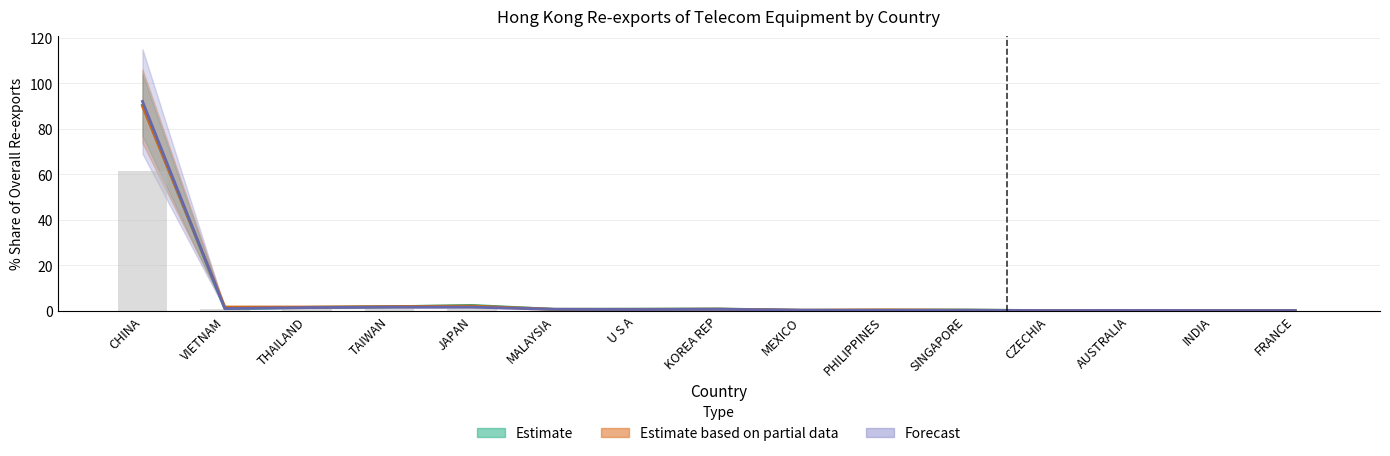

What is the label of the 7th bar from the right?

MEXICO